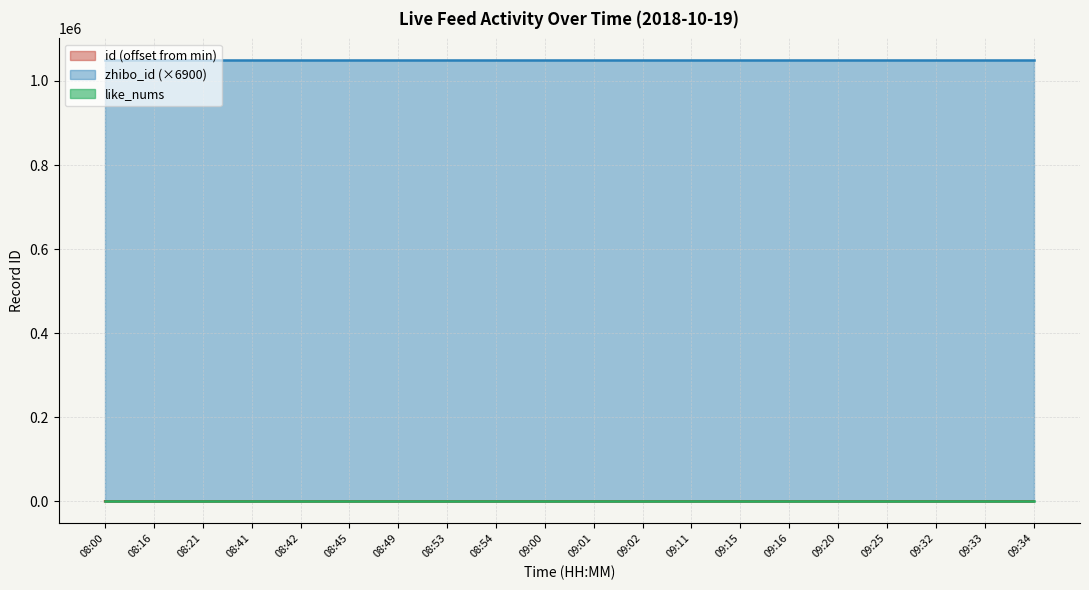

At which category is the sum across all series the highest?

09:34